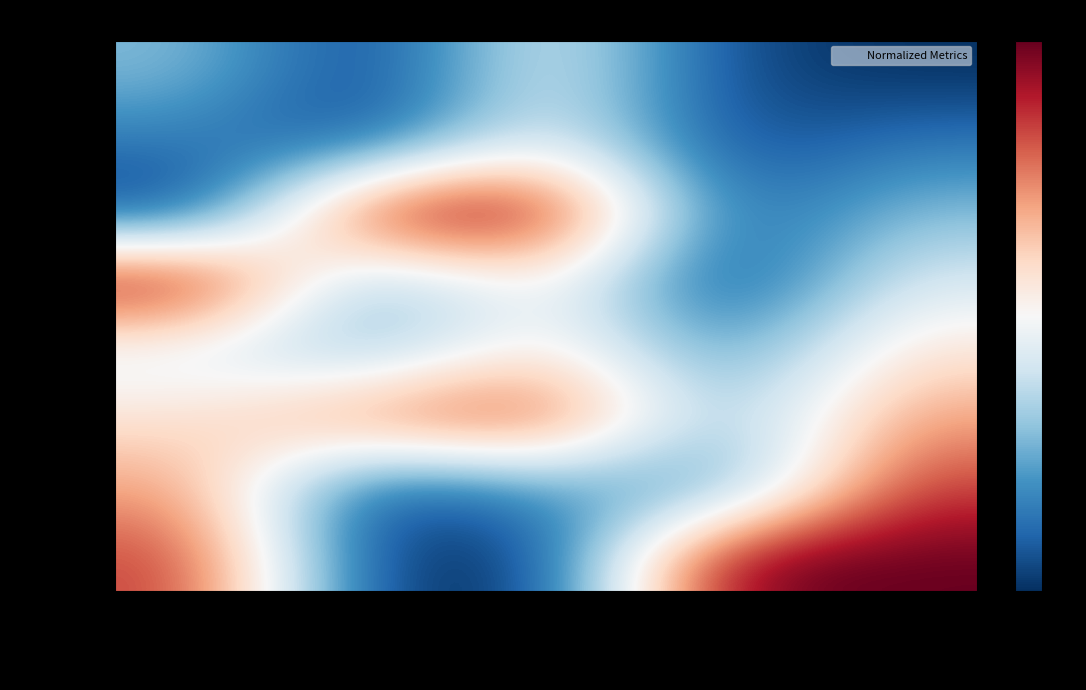

Which series has the widest spread of values?

#1 火龍駒